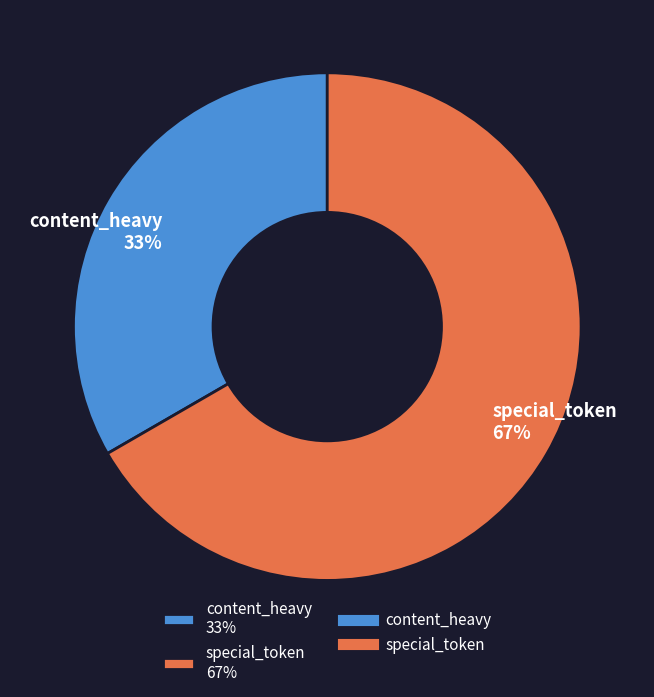

Count the number of slices in the pie.

2